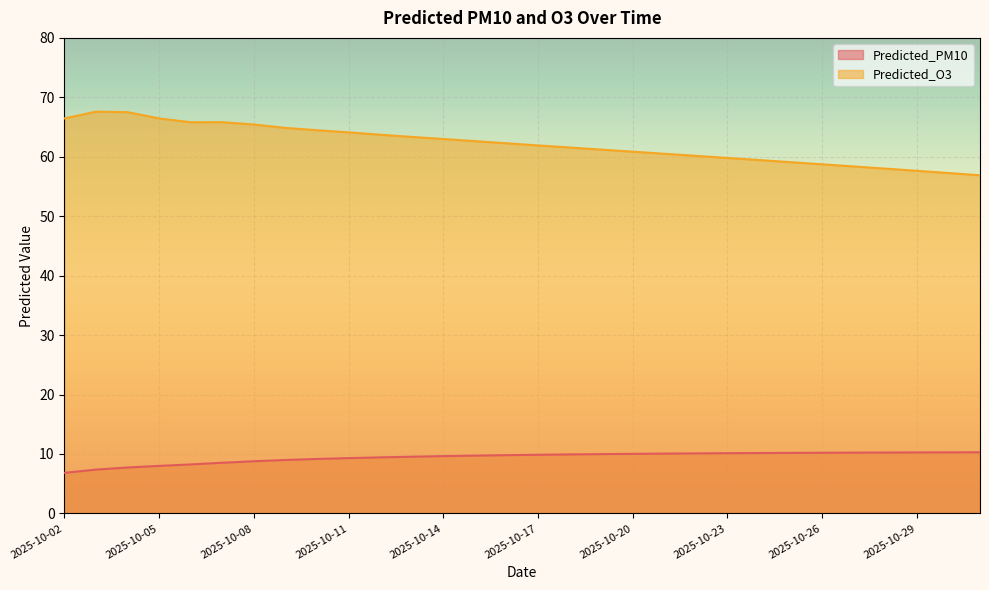

What are all the series names shown in the legend?

Predicted_PM10, Predicted_O3